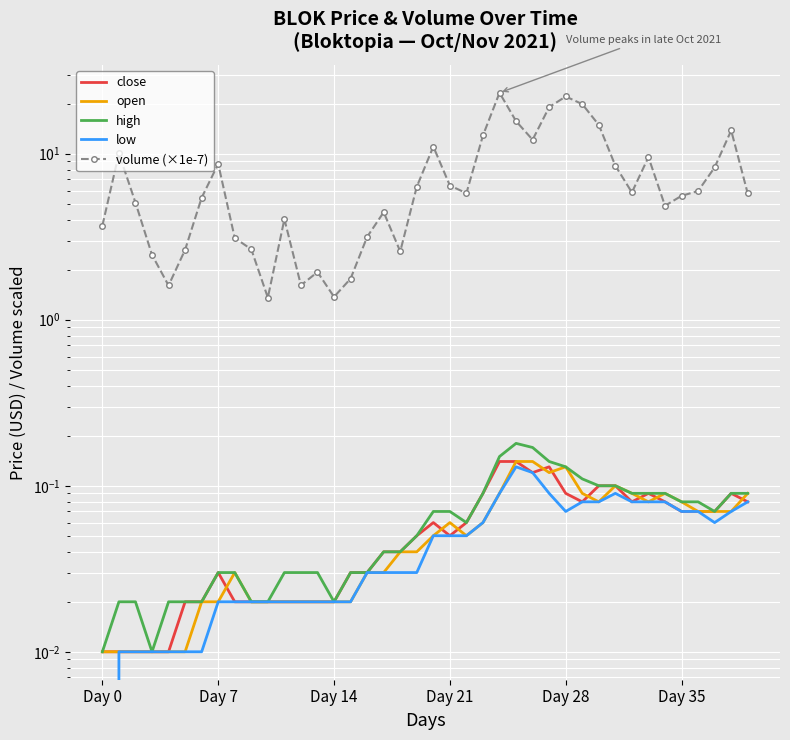

Is it true that low equals 0.1 at 38?

True